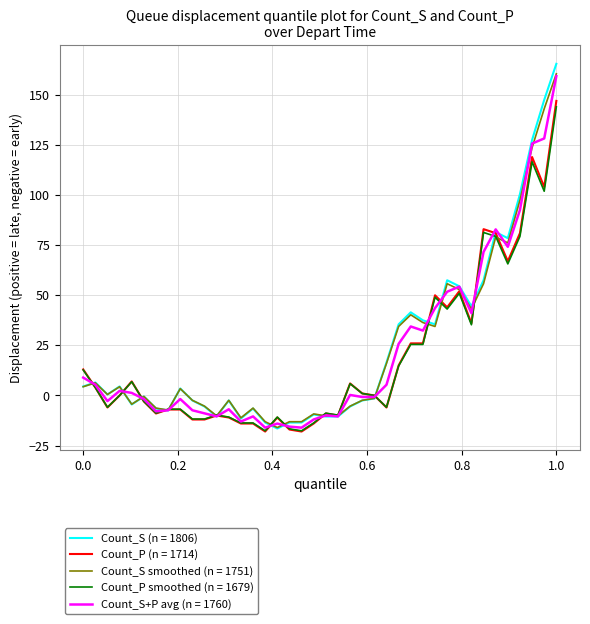

What is the smallest value displayed?

-18.0